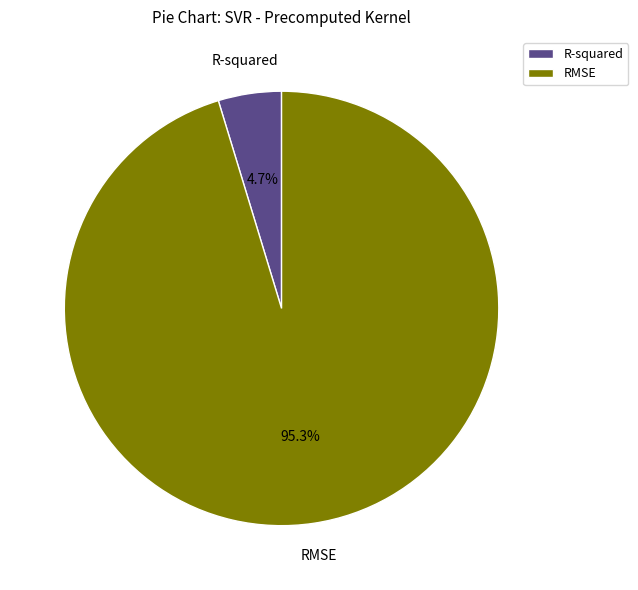

Is there a majority slice in this chart?

Yes